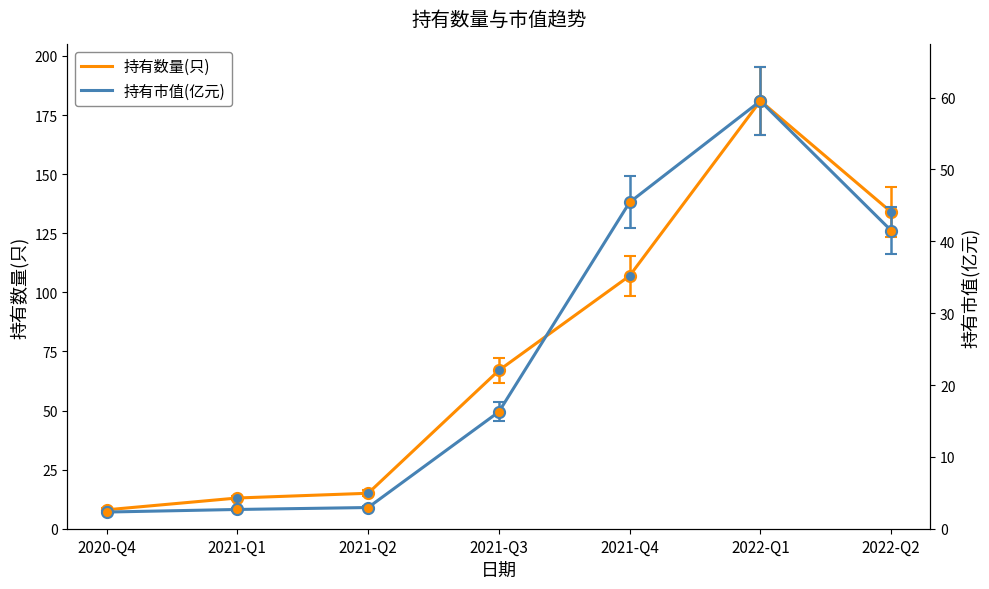

Which series has the largest total across all categories?

持有数量(只)